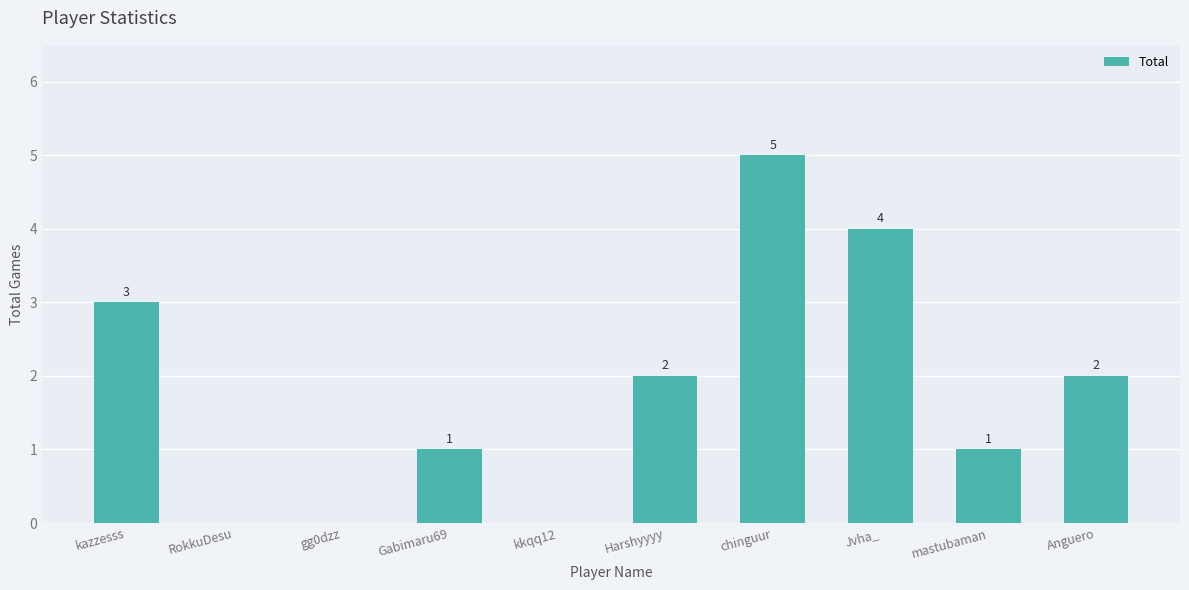

True or false: the data shows 1 at Gabimaru69.

True